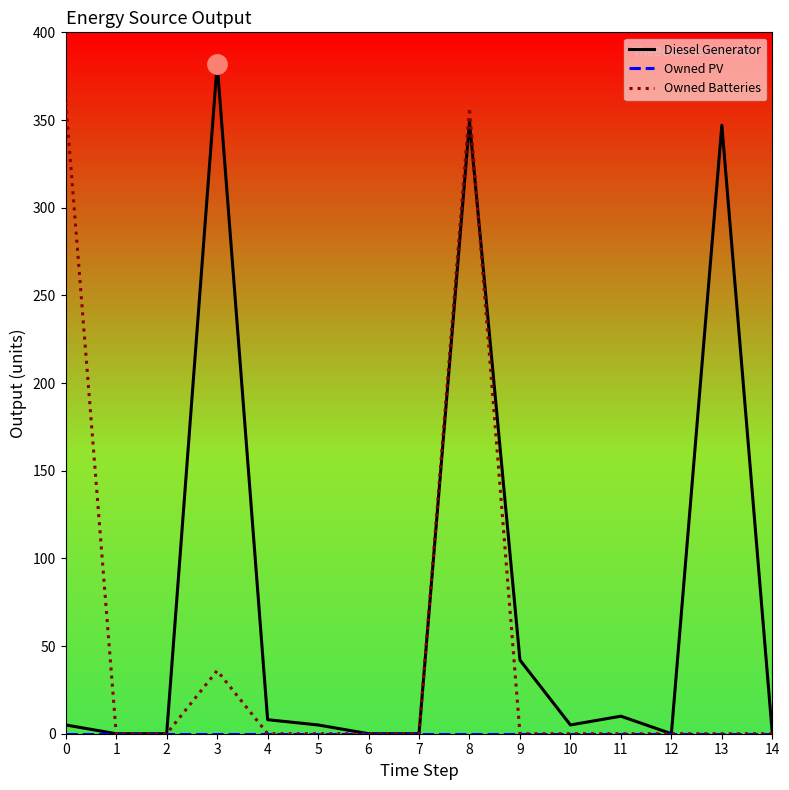

What is the maximum value for Owned Batteries?

360